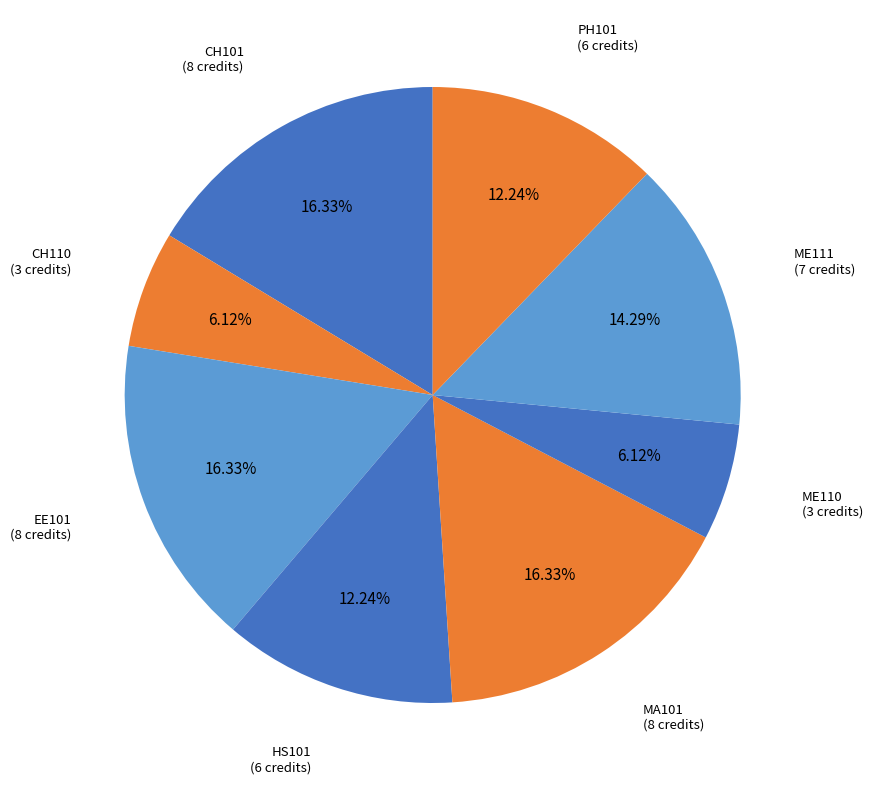

Which category has the biggest portion of the pie?

CH101